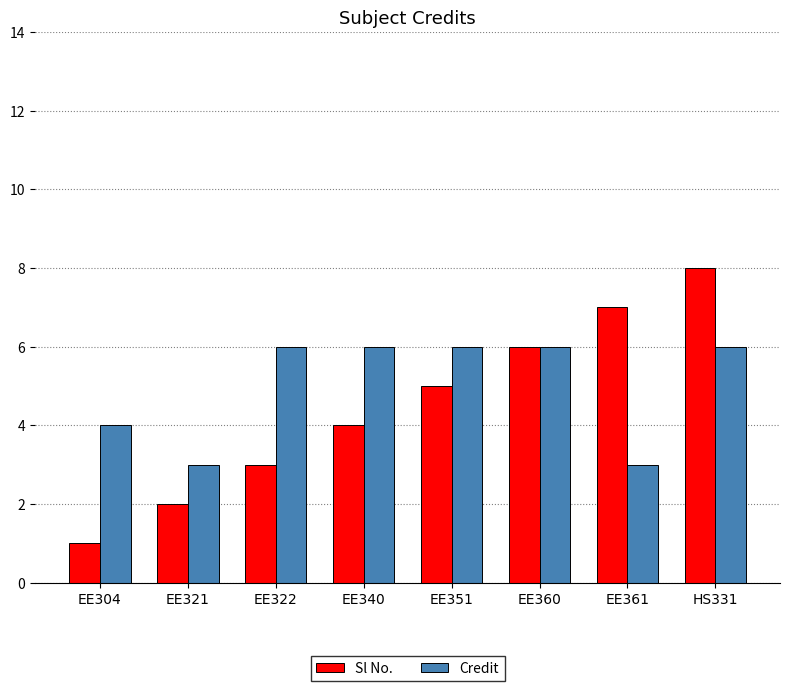

List the series in order of their peak value, lowest first.

Credit, Sl No.